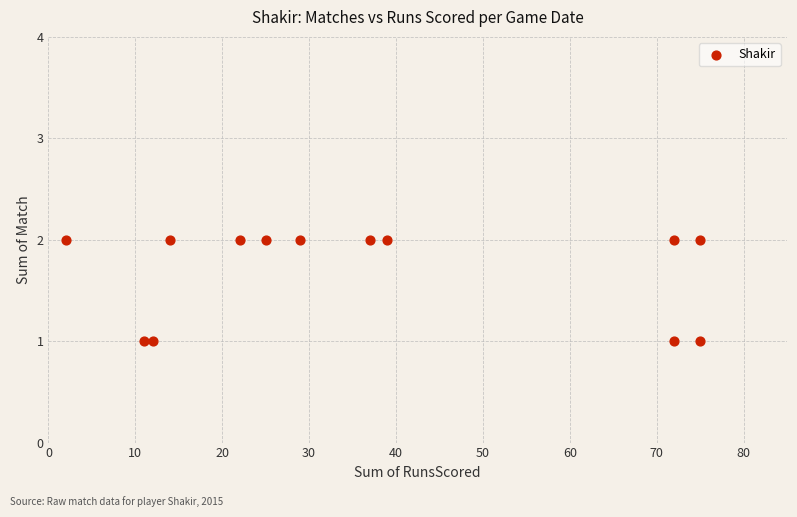

List the coordinates of all points as (X, Y) pairs, reading left to right.

(2, 2)  (11, 1)  (12, 1)  (14, 2)  (22, 2)  (25, 2)  (29, 2)  (37, 2)  (39, 2)  (72, 2)  (72, 1)  (75, 1)  (75, 2)